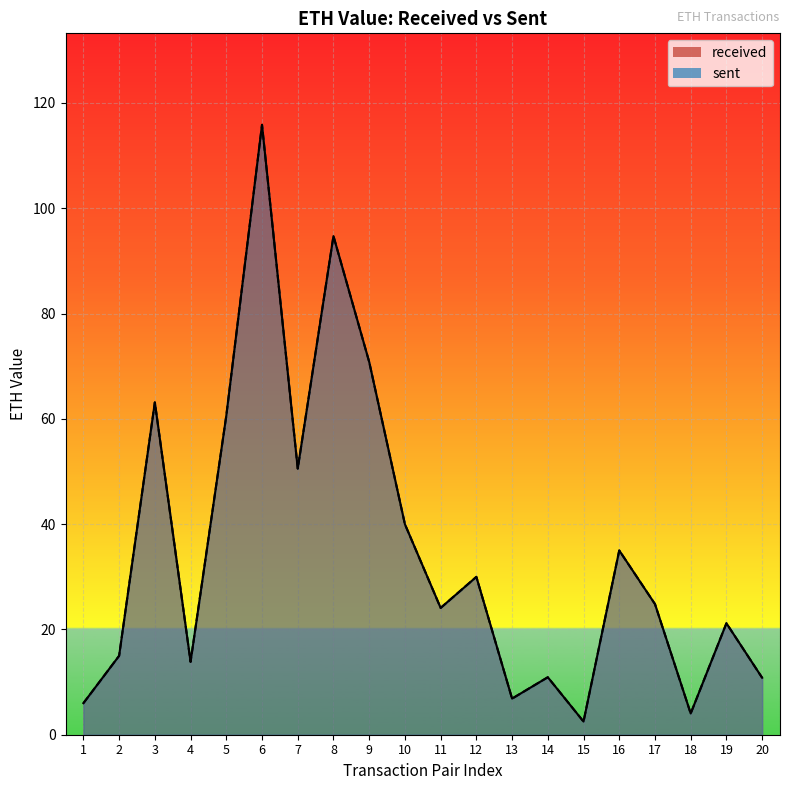

What is the average value of the received series?

35.0